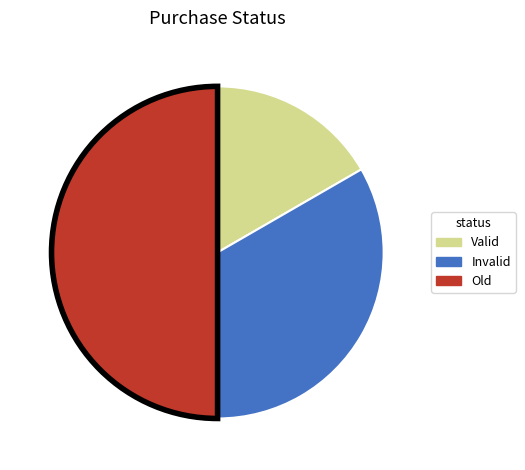

Which has a higher value, Invalid or Valid?

Invalid